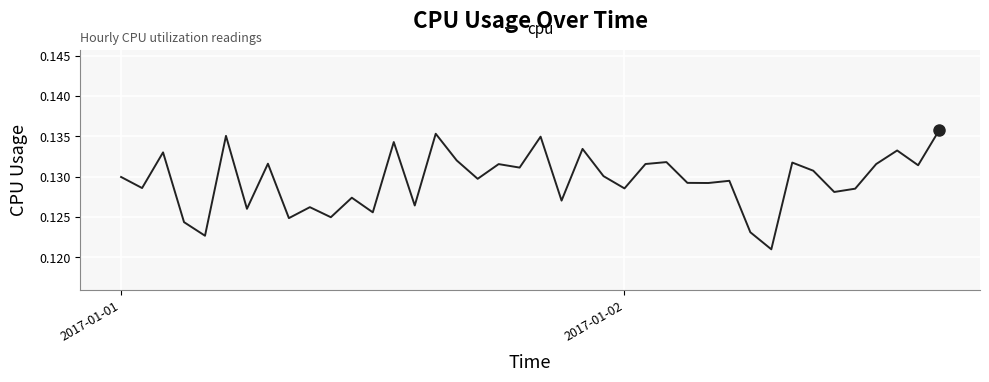

Count the number of data series in this chart.

1